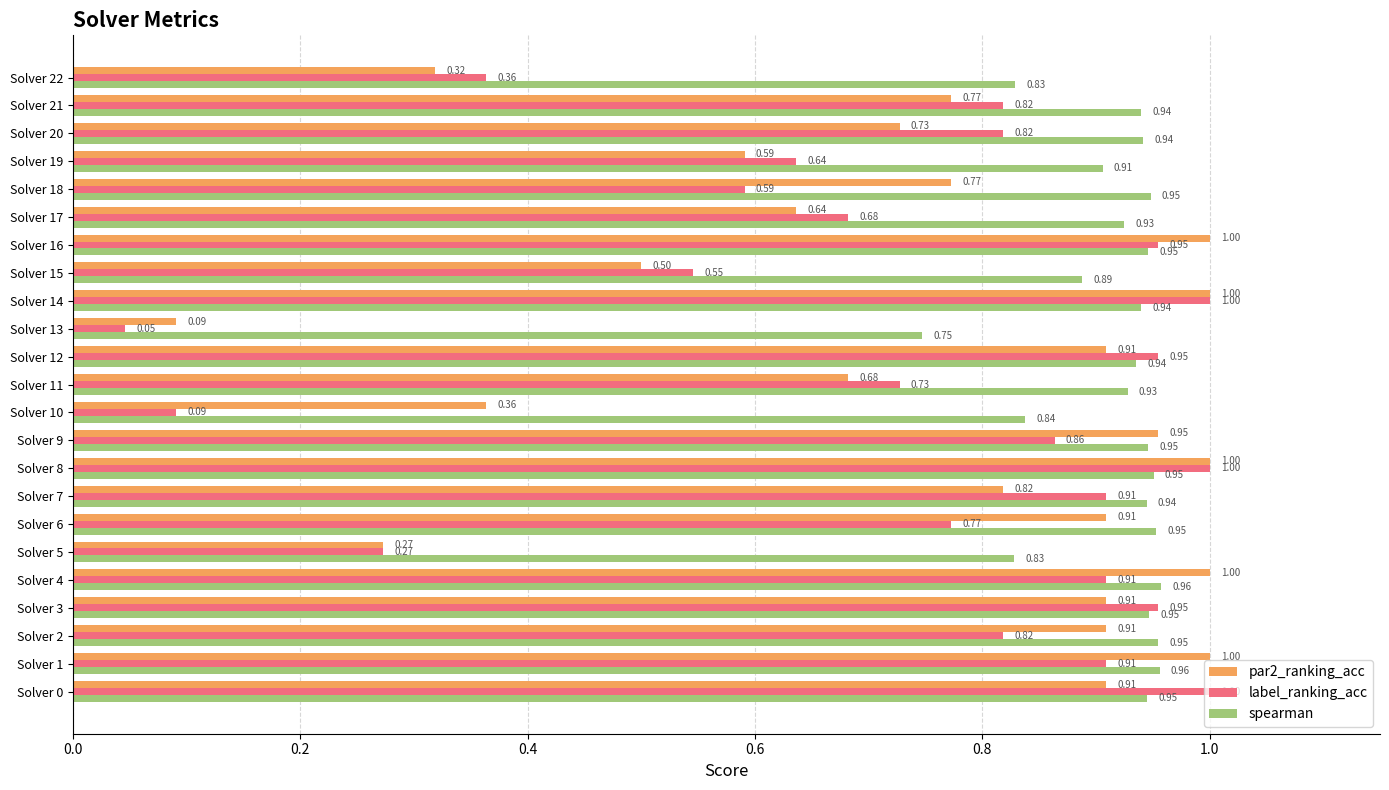

What is the sum of all par2_ranking_acc values?

17.0